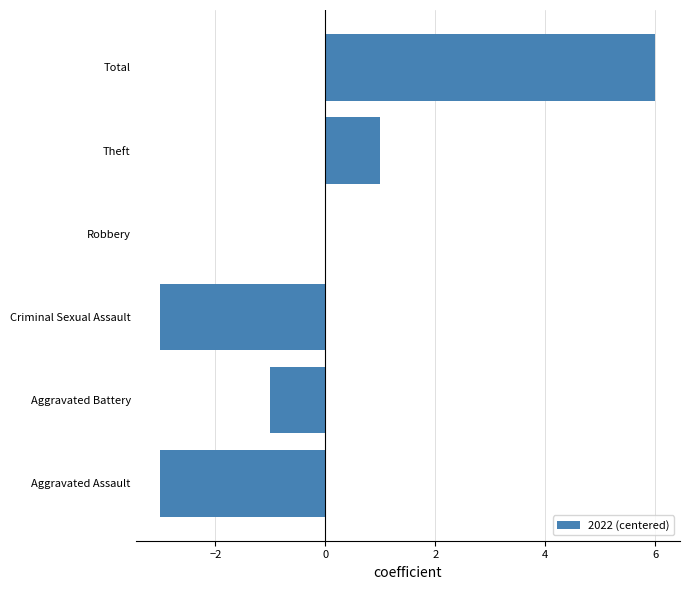

How many distinct data groups are displayed?

1